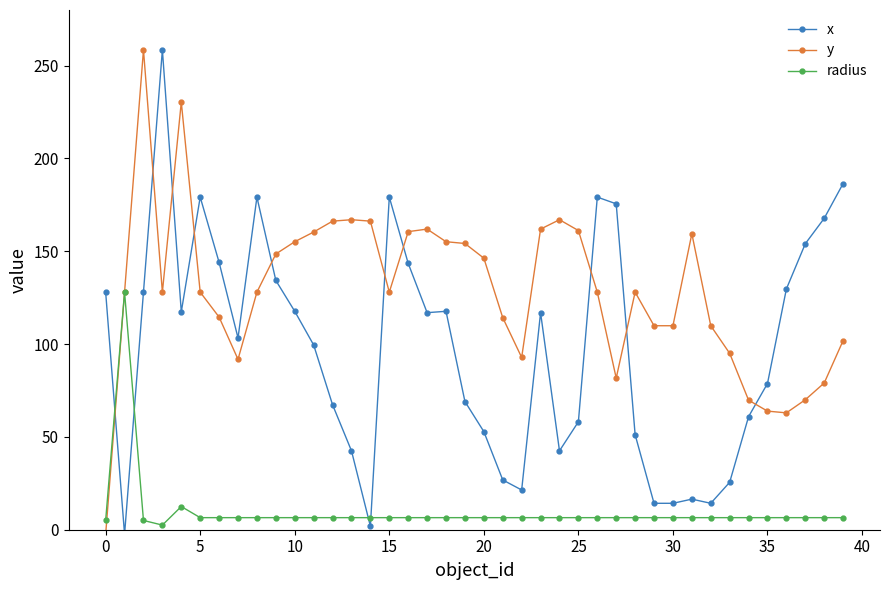

How many times do y and x cross each other?

10